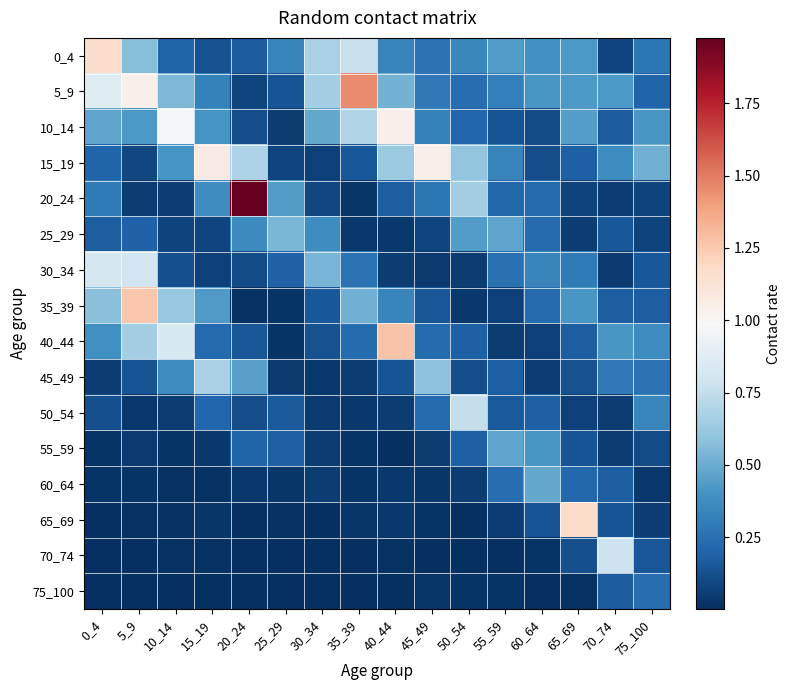

What is the difference between the highest and lowest values at 40_44?

1.3